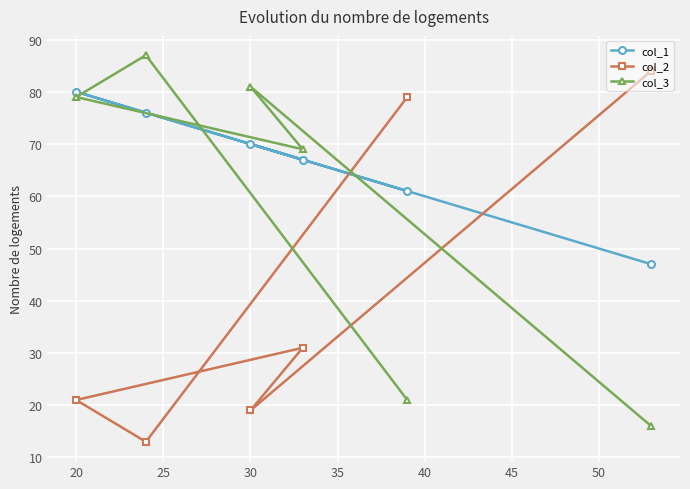

Rank the series by their average value, from highest to lowest.

col_1, col_3, col_2